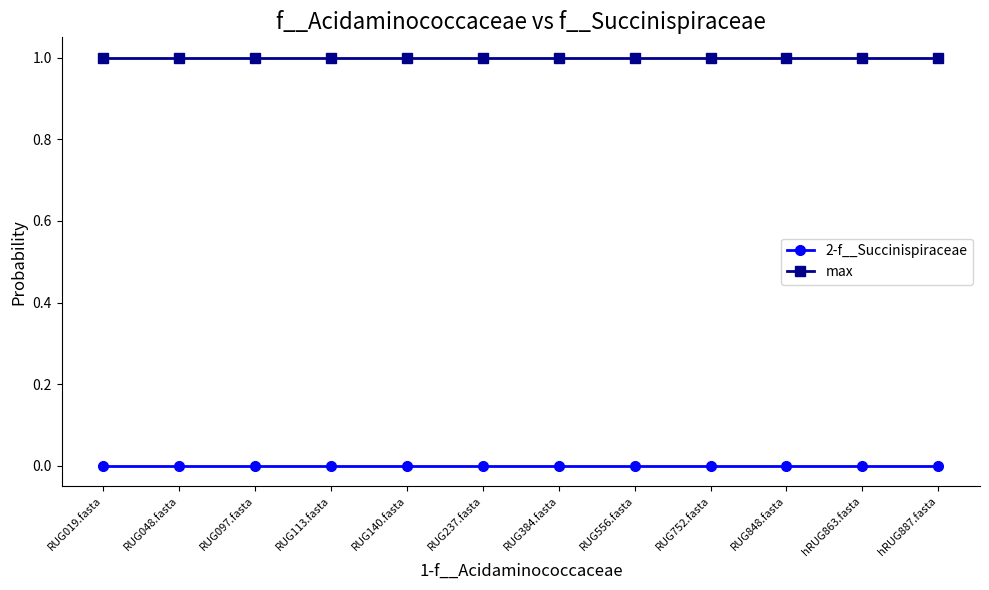

True or false: 2-f__Succinispiraceae and max intersect in this chart.

False